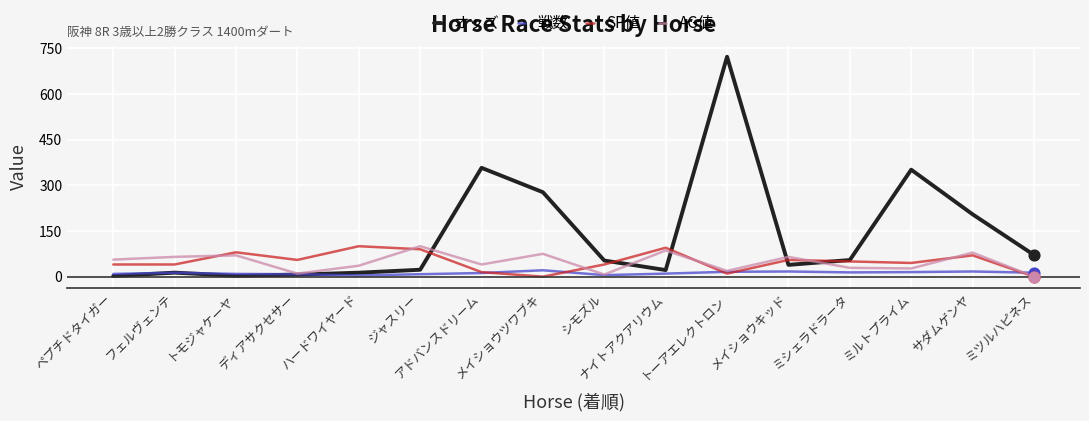

Which series has the largest range (max minus min)?

オッズ